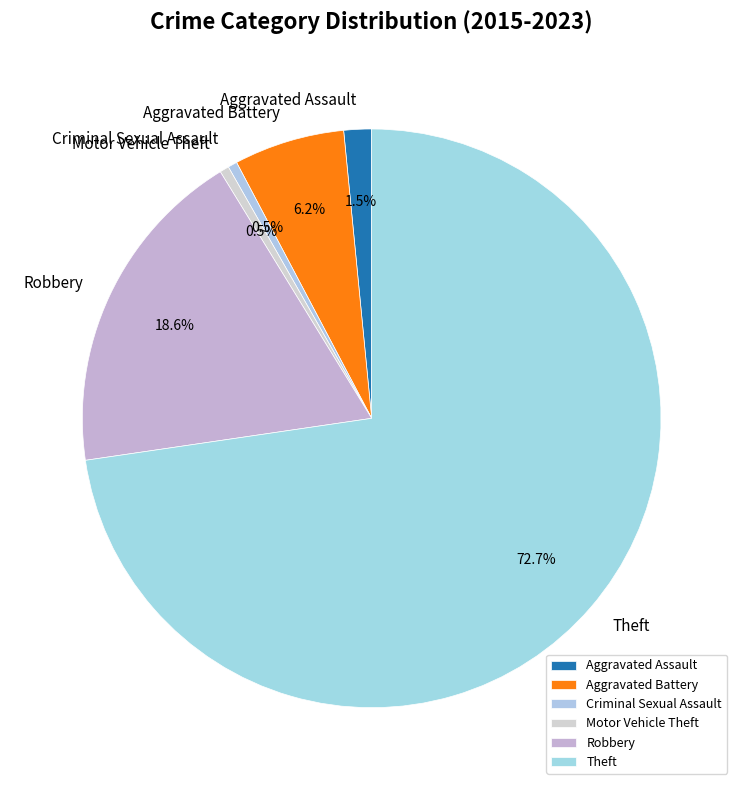

What is the ratio of the value at Theft to the value at Robbery?

3.9